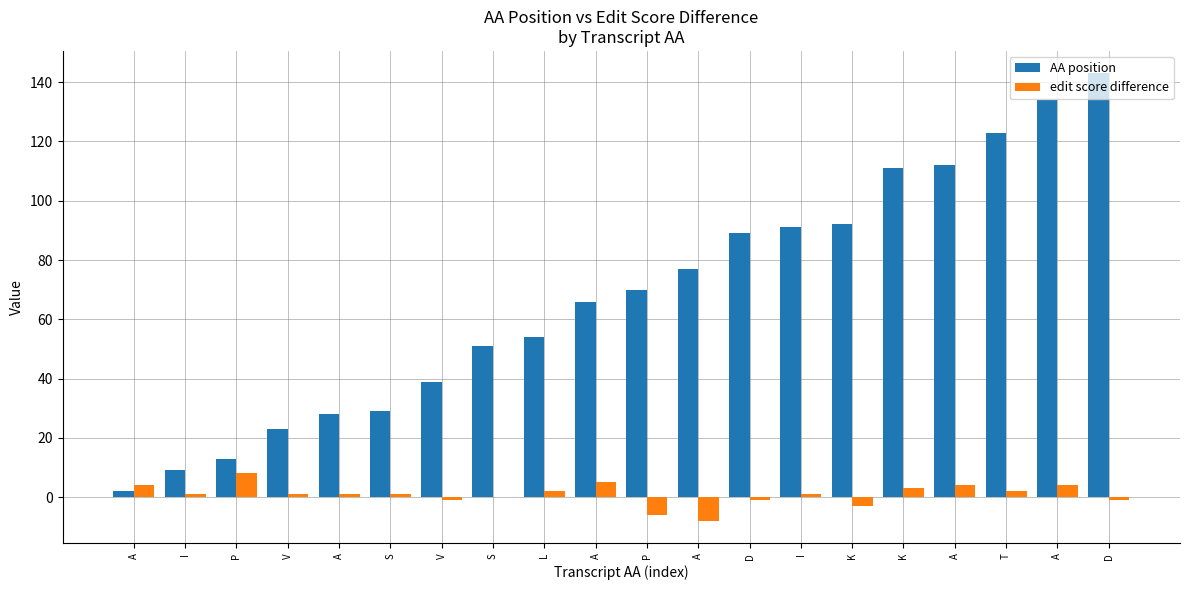

How many categories are shown in the chart?

20